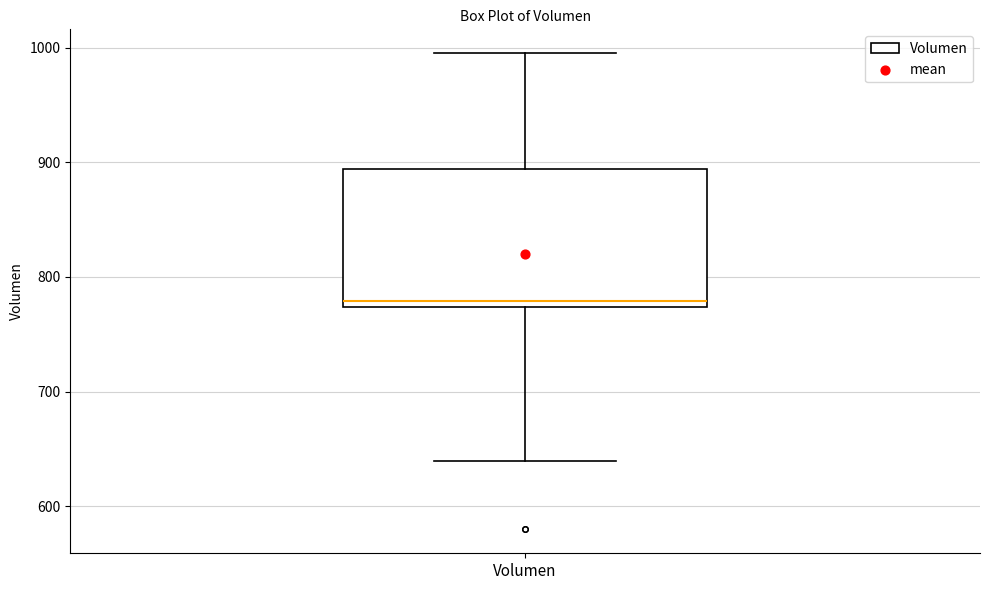

Read this box plot against the y-axis: the position of the median line, the range covered by the box, and the ends of both whiskers. The values are not printed on the chart, so give them approximately, as read against the axis.

median 780, box 770 to 890, whiskers 640 to 1000